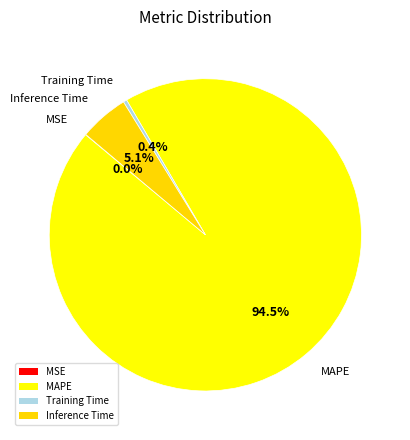

To the nearest percent, what is the average slice percentage?

25%